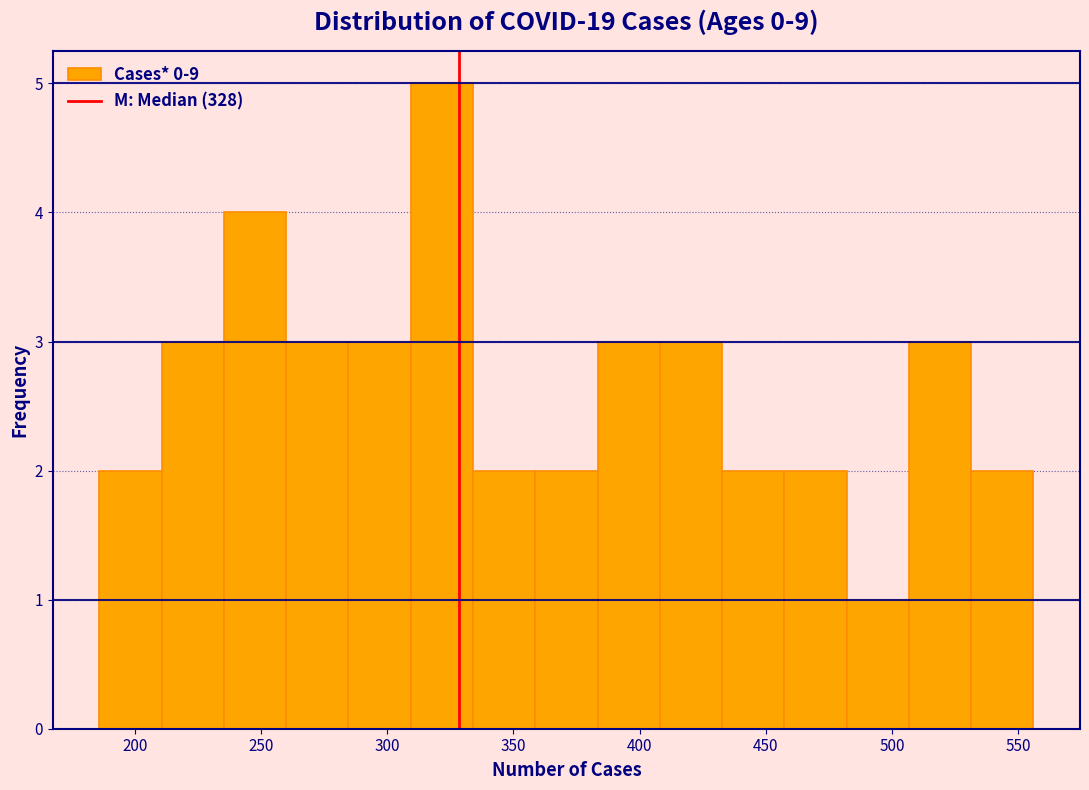

Which range on the x-axis has the tallest bar?

310 to 335